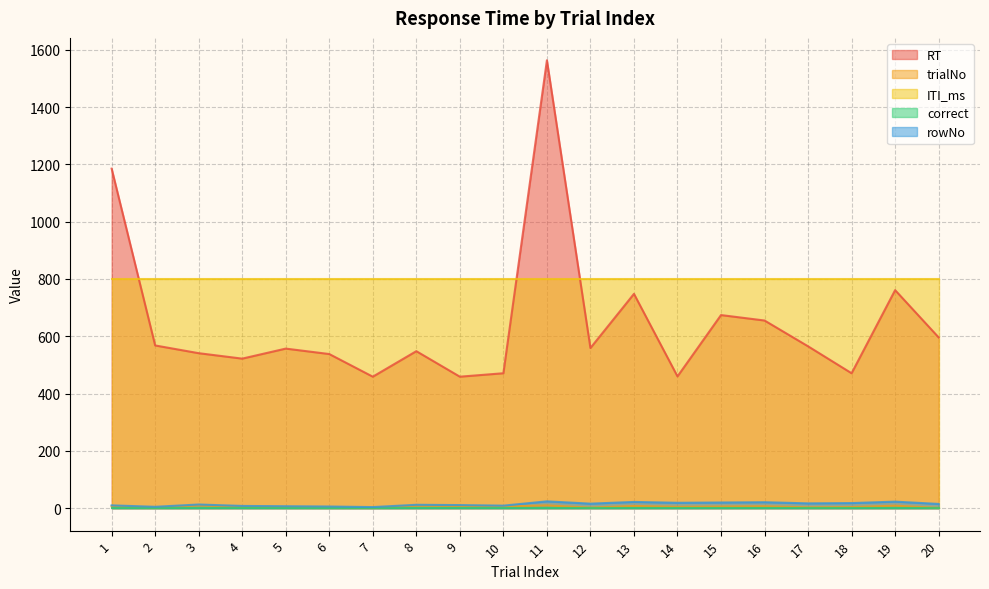

Which has a higher value, 8 or 7?

8